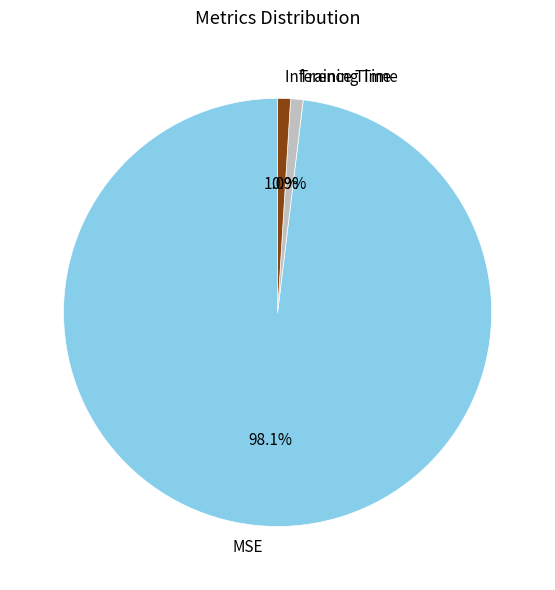

To the nearest percent, what portion does MSE represent?

98%